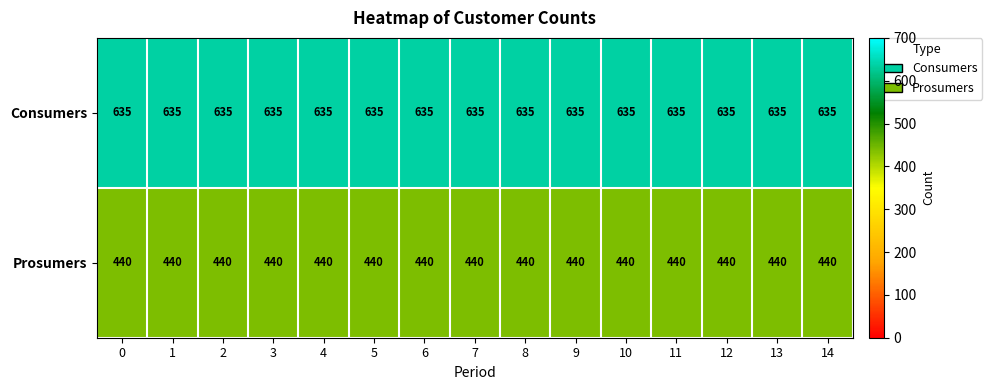

Which series has the largest total across all categories?

Consumers